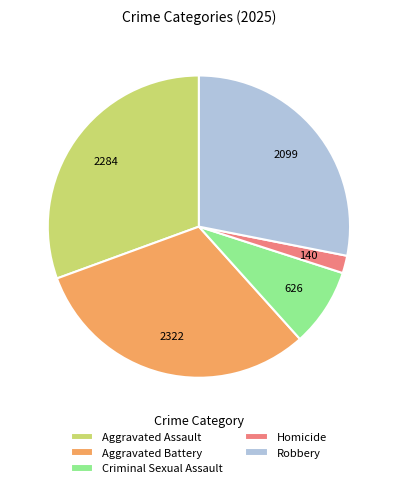

Between Aggravated Assault and Homicide, which is larger?

Aggravated Assault